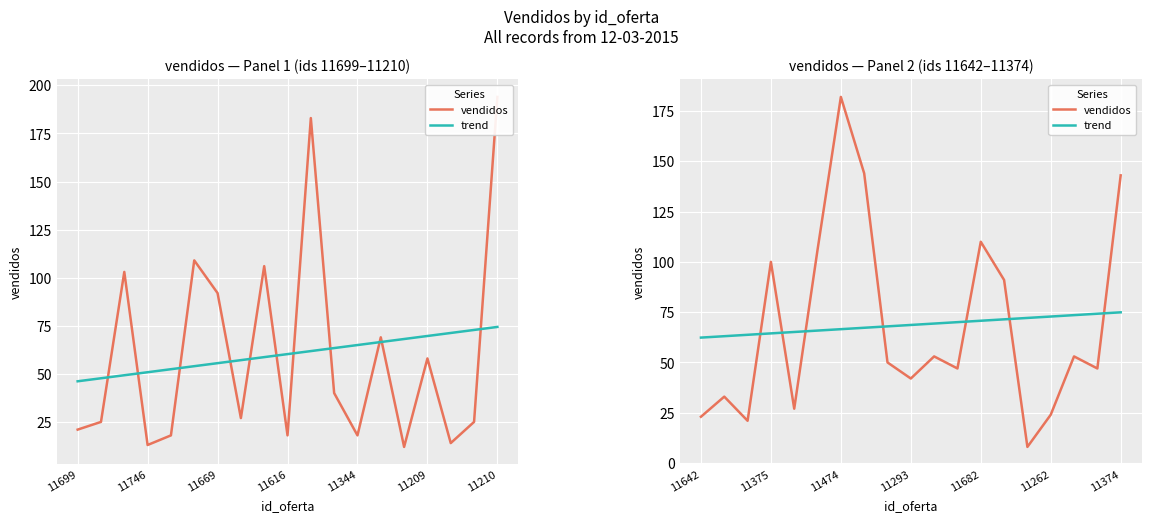

Between 8 and 9, which series saw the biggest shift?

vendidos